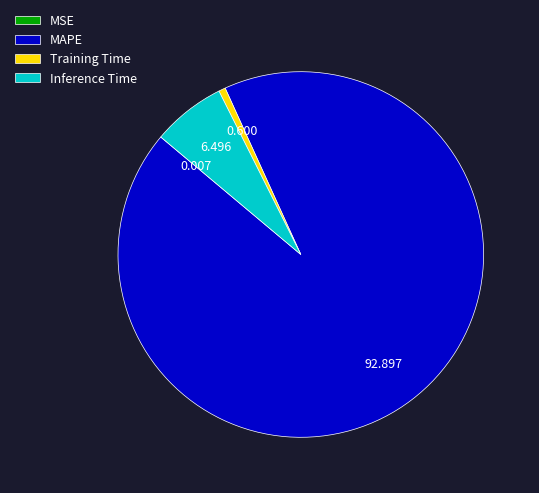

Which slice is the largest?

MAPE